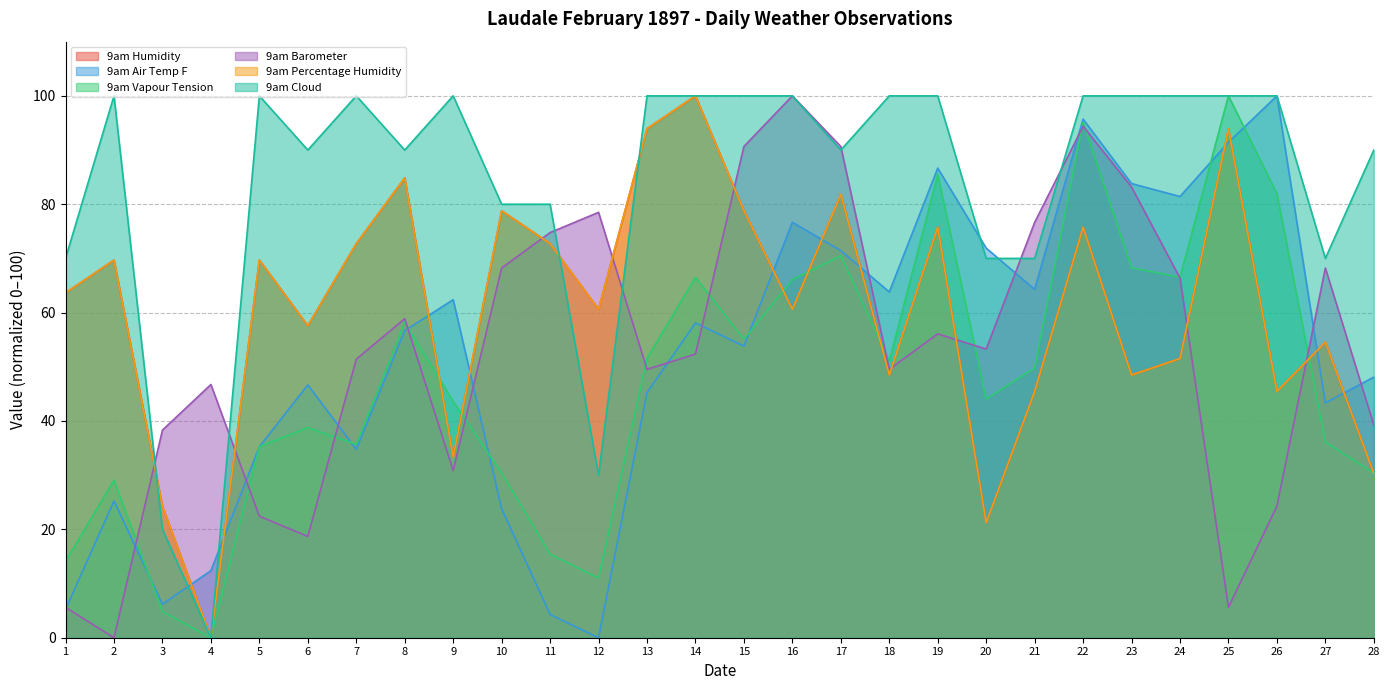

Which series has the largest range (max minus min)?

9am Humidity